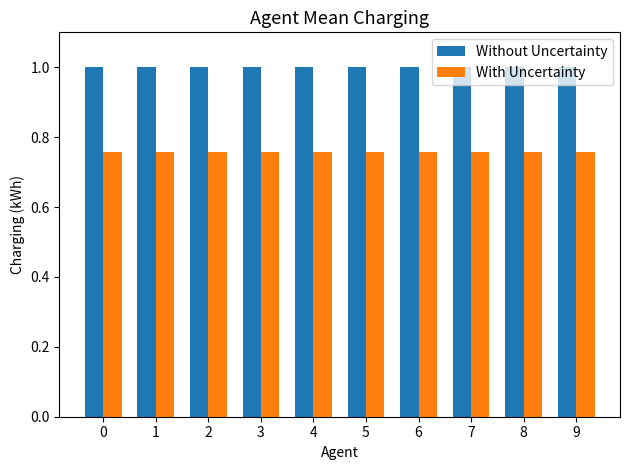

How many bars are there in total?

20